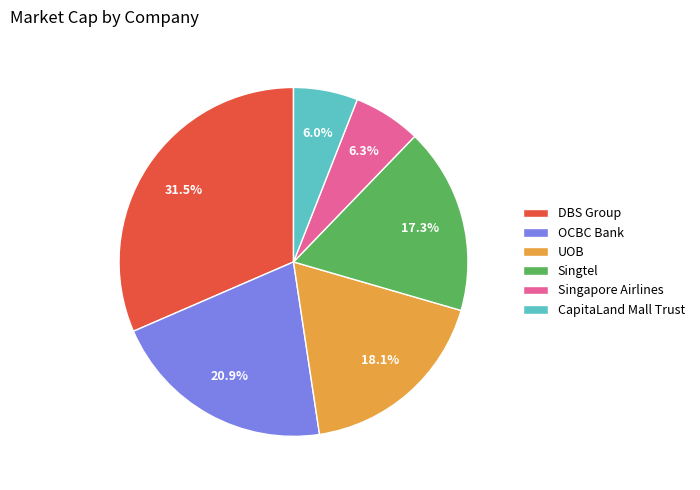

Is there a majority slice in this chart?

No